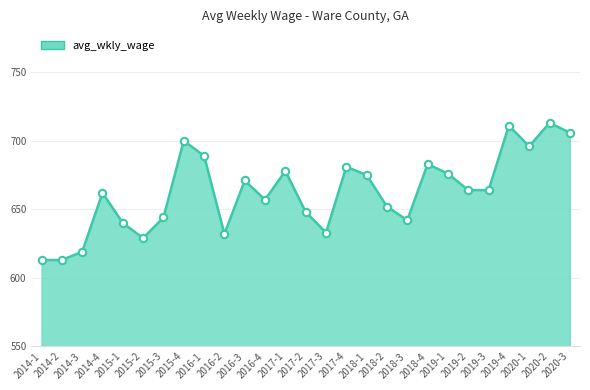

What is the change in value from 2017-2 to 2017-3?

-15